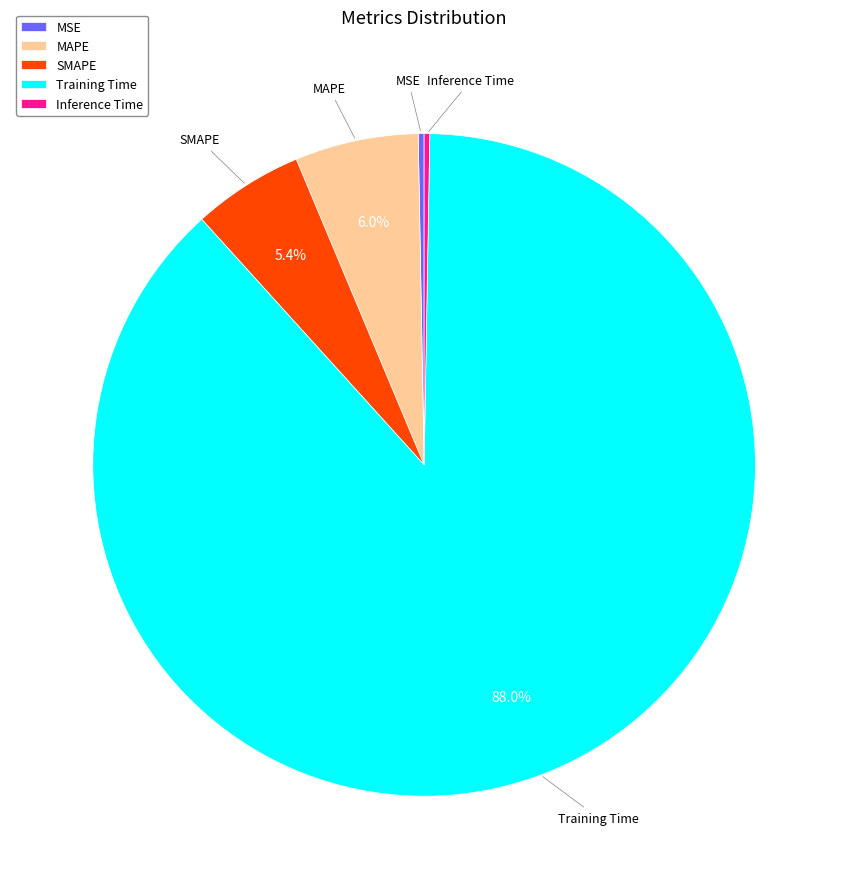

To the nearest percent, what is the difference between the largest and smallest slice percentages?

88%